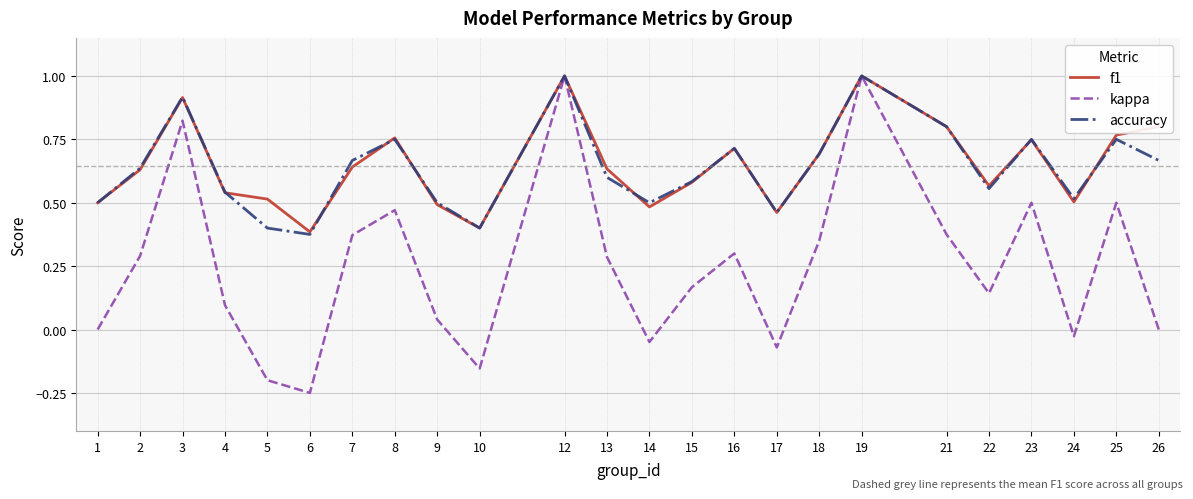

Which series changed the most between 10 and 12?

kappa